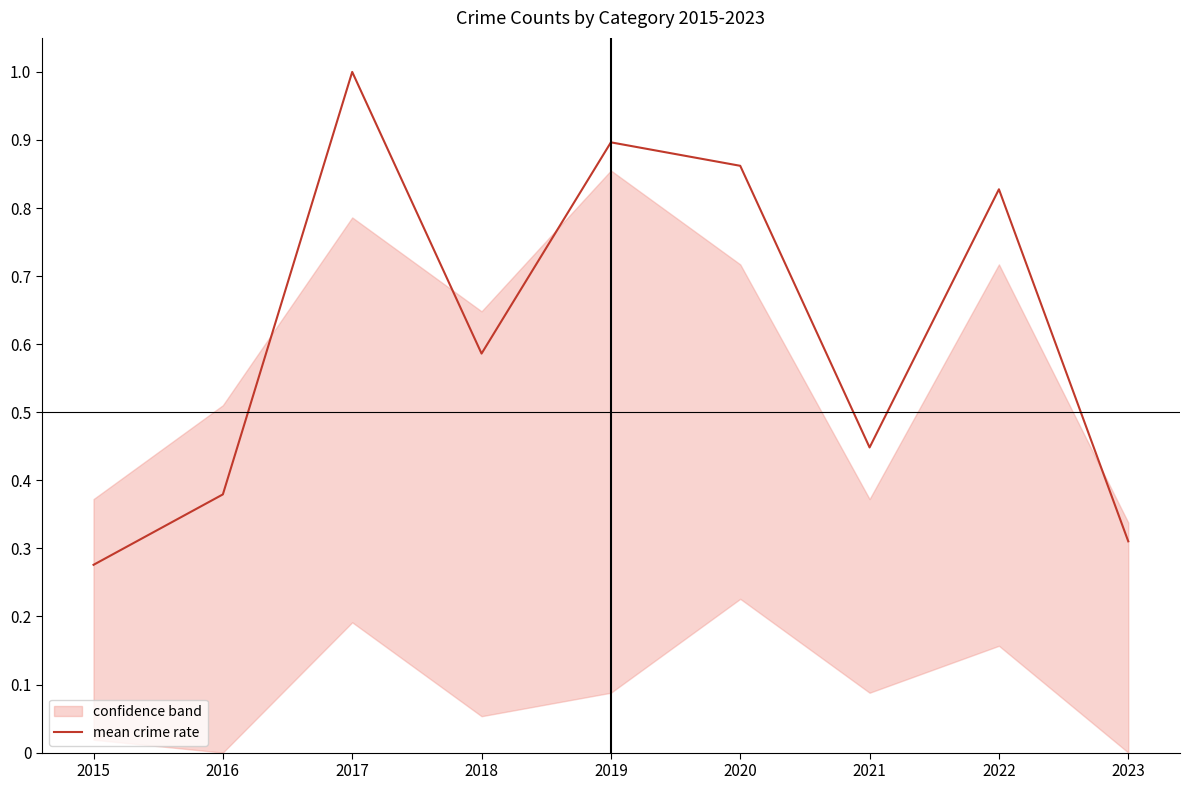

The value at 2021 is 0.3. True or false?

False